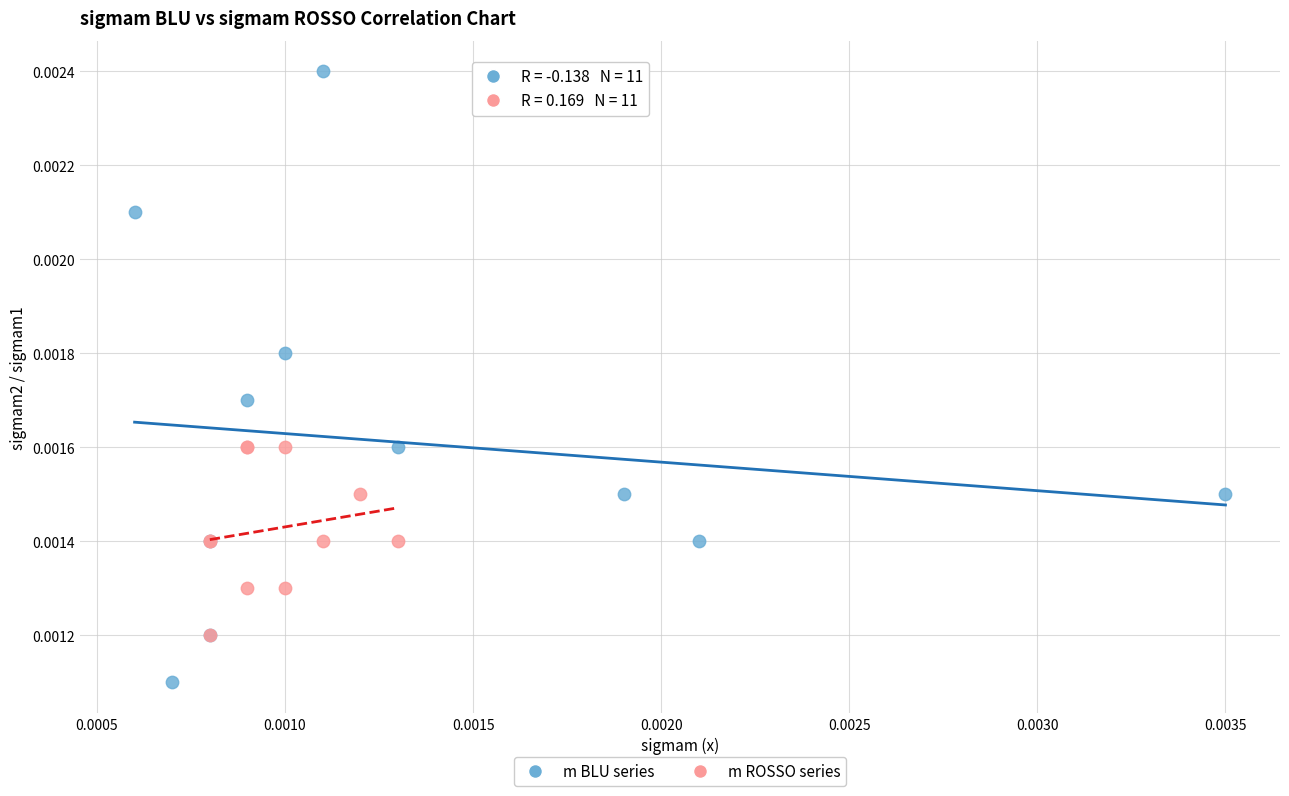

Which series has the widest spread of Y values?

m BLU series